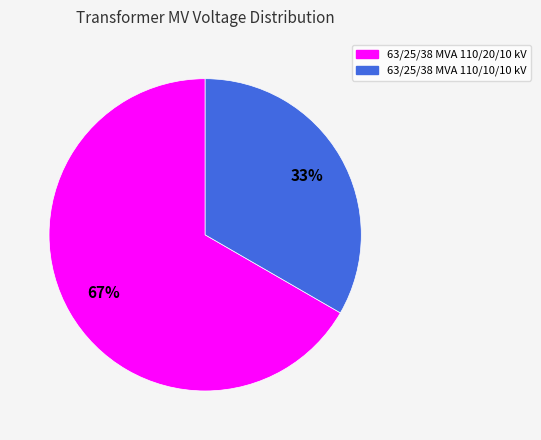

Is it true that 63/25/38 MVA 110/20/10 kV is 67% of the pie?

True